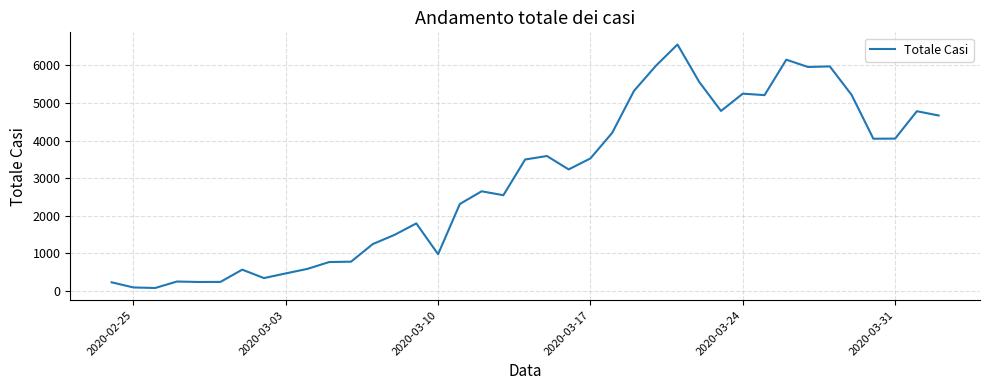

Does the chart have visible grid lines?

Yes